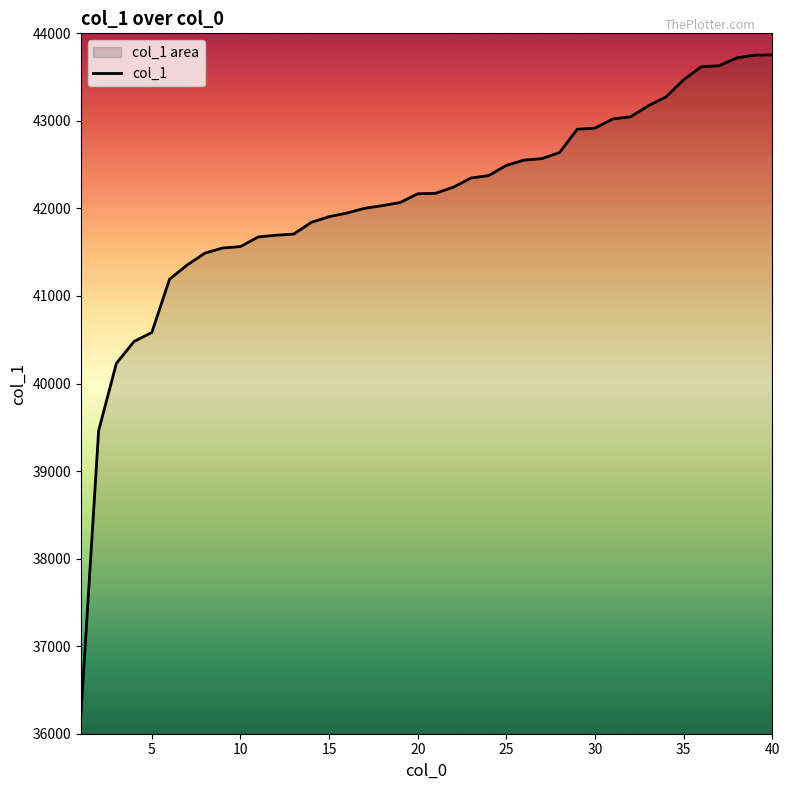

How many lines are shown in the chart?

1